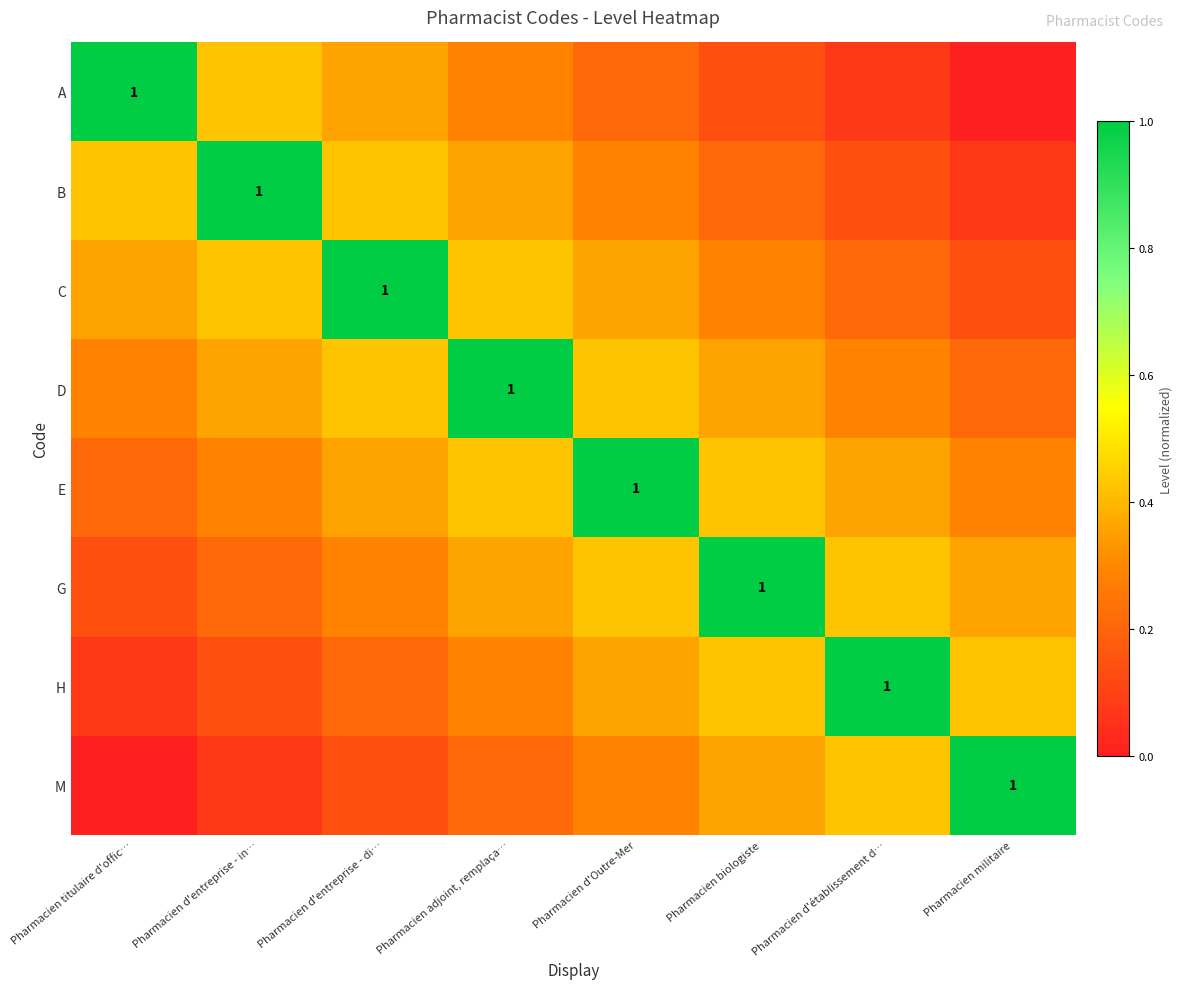

Rank the categories by C value from highest to lowest.

Pharmacien d'entreprise - di…, Pharmacien d'entreprise - in…, Pharmacien adjoint, remplaça…, Pharmacien titulaire d'offic…, Pharmacien d'Outre-Mer, Pharmacien biologiste, Pharmacien d'établissement d…, Pharmacien militaire